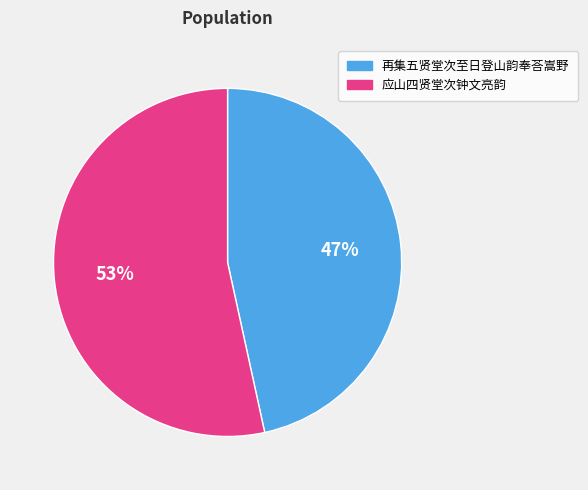

How many segments does this pie chart have?

2